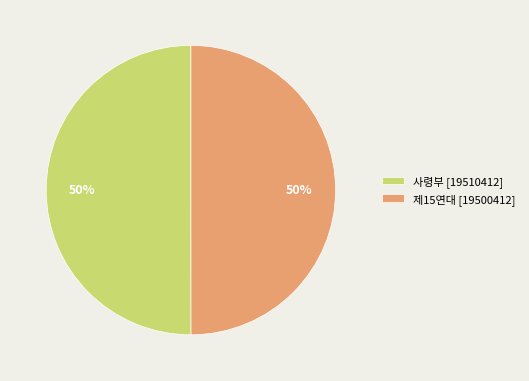

Combined, do 제15연대 and 사령부 account for over 50%?

Yes